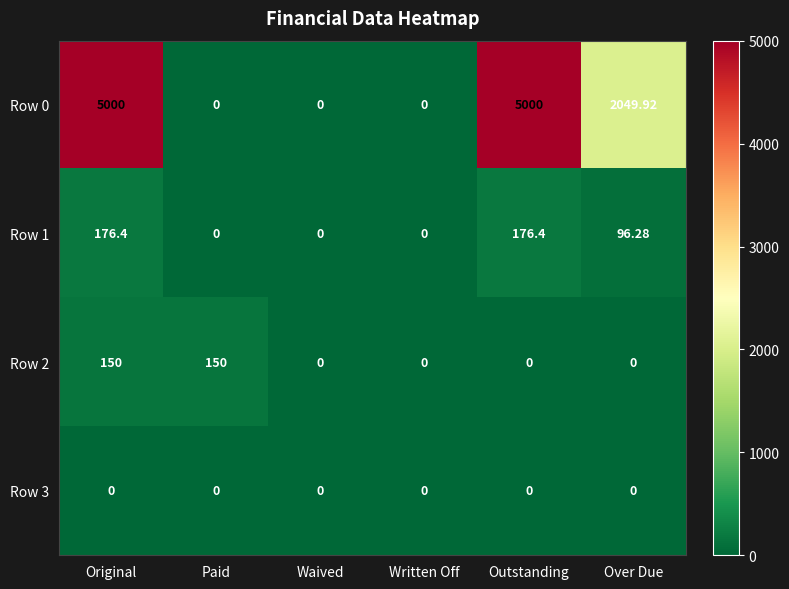

Where does the Row 0 series first go above 2049?

Original